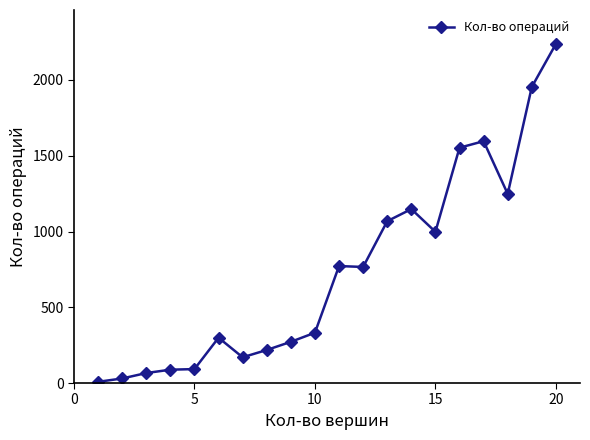

What is the maximum value shown in the chart?

2238